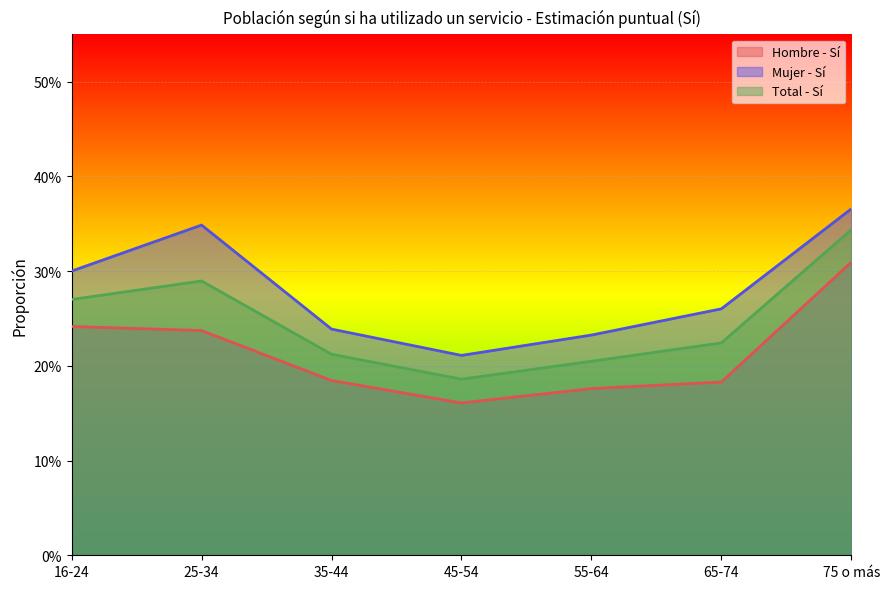

What is the difference between the maximum and minimum values in the Total - Sí series?

0.2